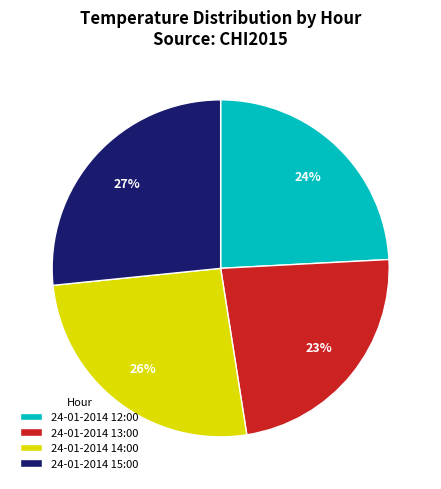

Is 24-01-2014 12:00 the majority of the pie?

No